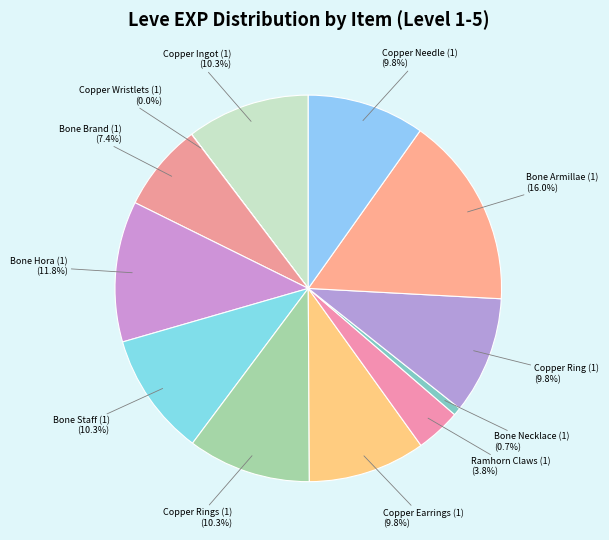

To the nearest percent, what is the difference between the largest and smallest slice percentages?

16%